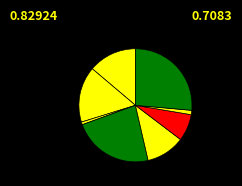

Which category has the smallest portion of the pie?

England